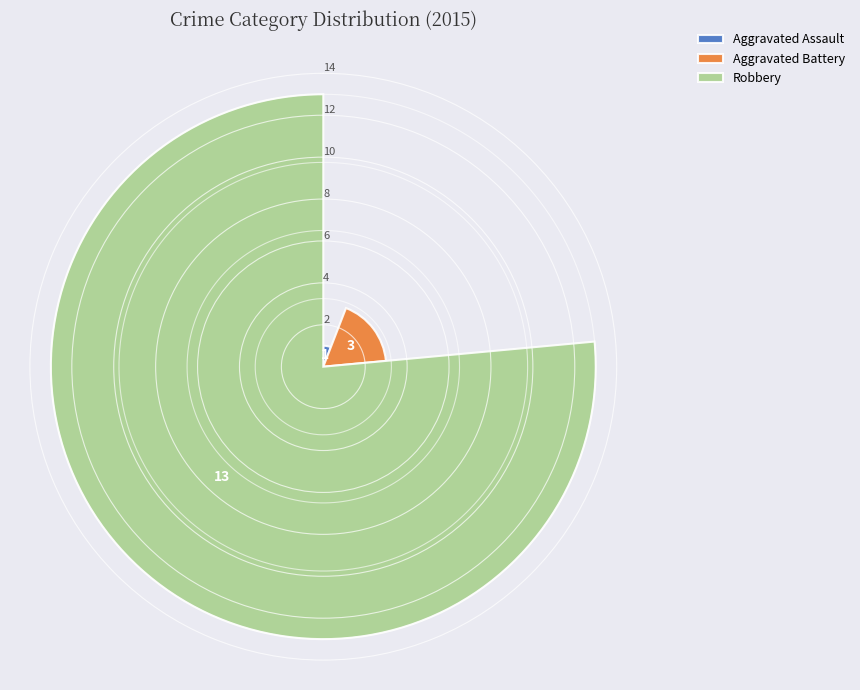

List the series in order of their peak value, lowest first.

Aggravated Assault, Aggravated Battery, Robbery